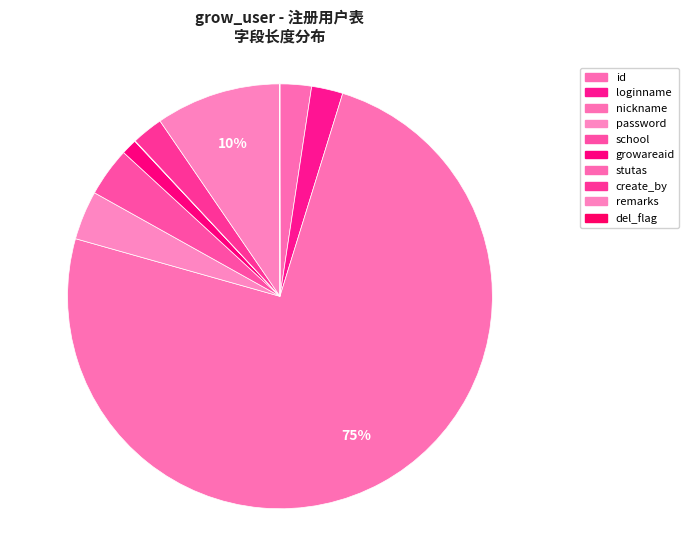

Is there a majority slice in this chart?

Yes